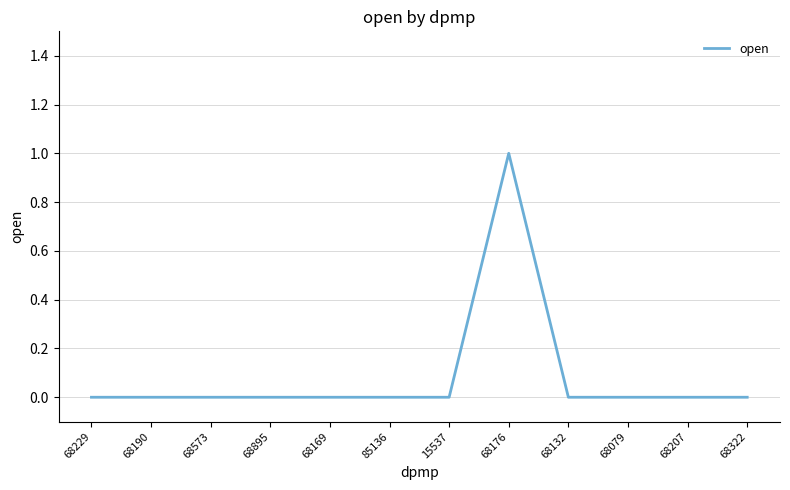

What is the greatest value displayed?

1